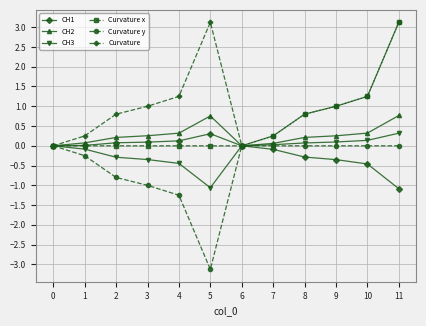

What is the difference between the highest and lowest values at 10?

1.7